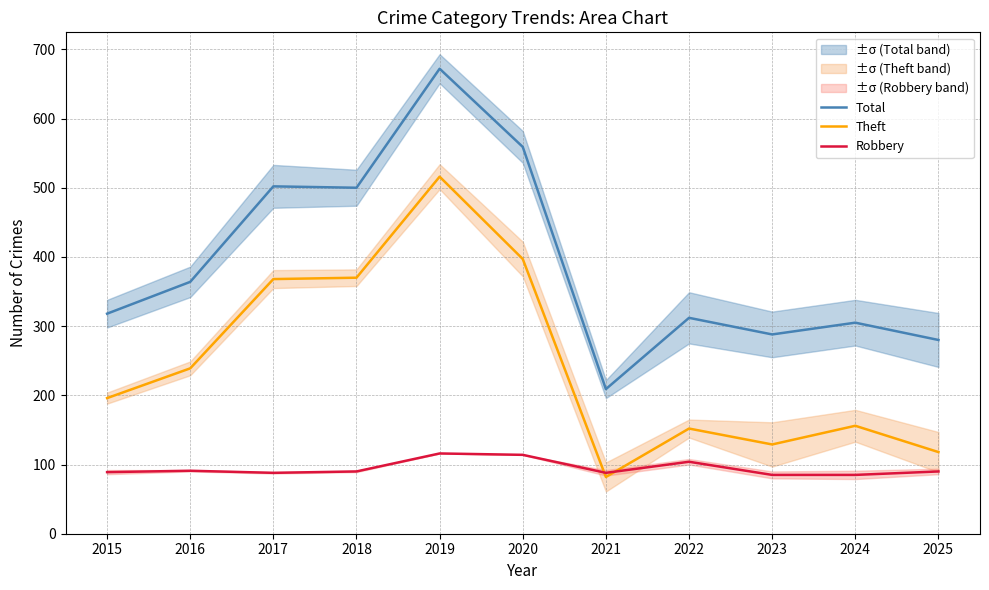

True or false: Total has more than 1 interior local peaks.

True